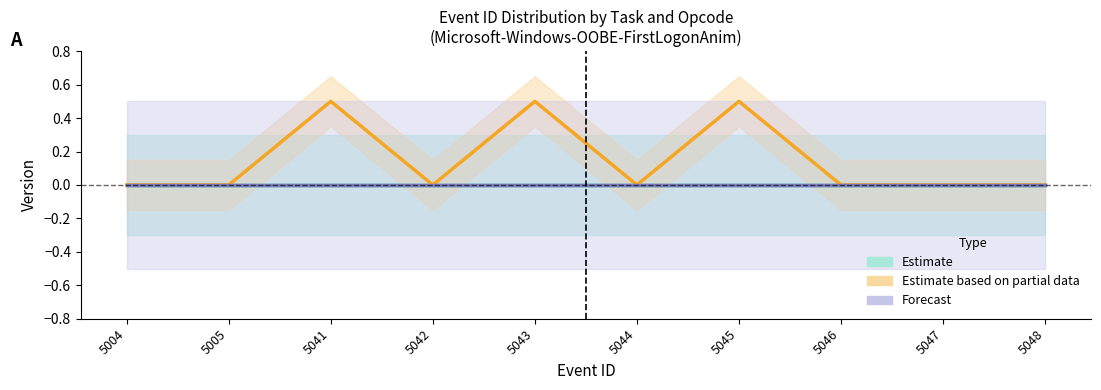

Where is Forecast nearest to the value 0?

5004